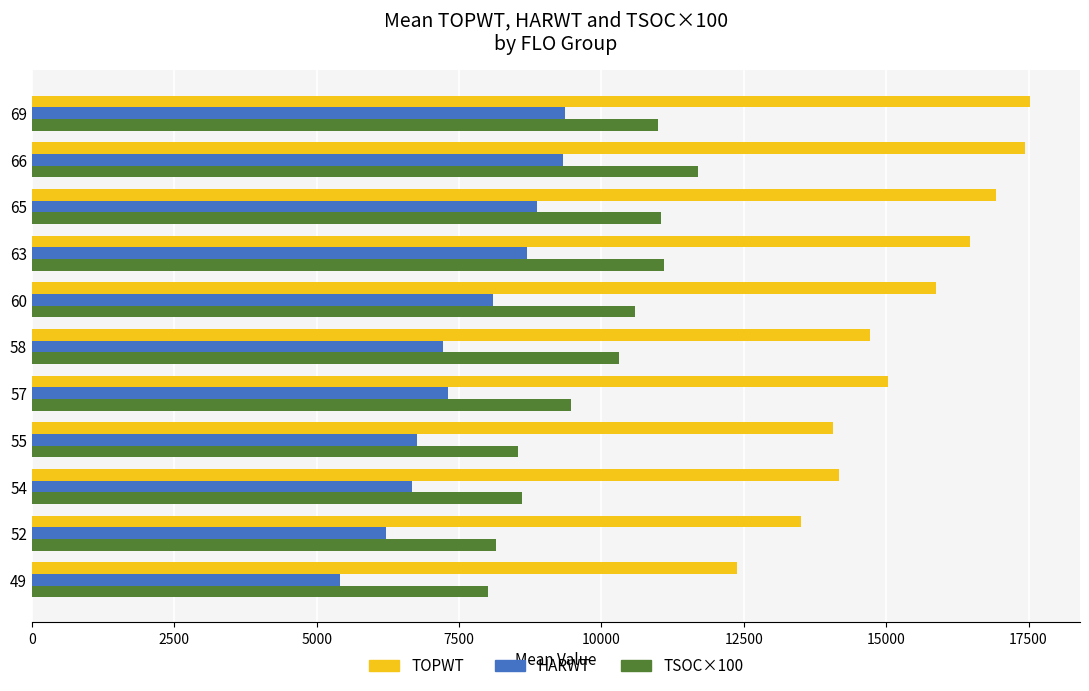

At which label does TSOC×100 reach its peak?

66